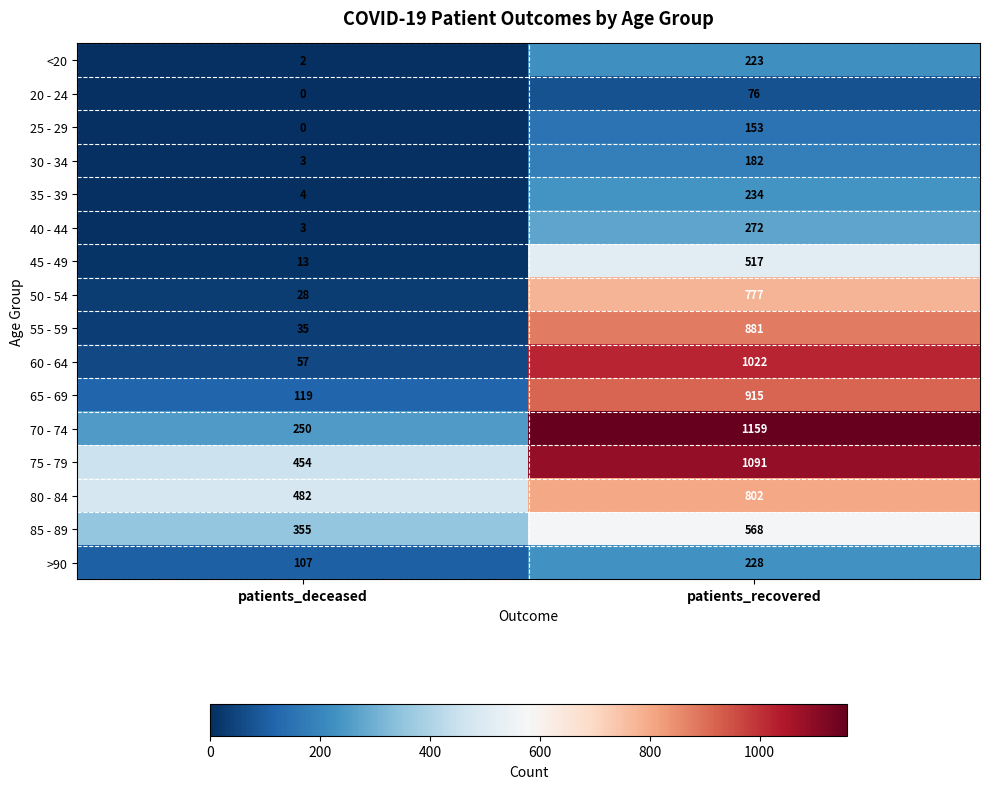

What is the greatest value displayed?

1159